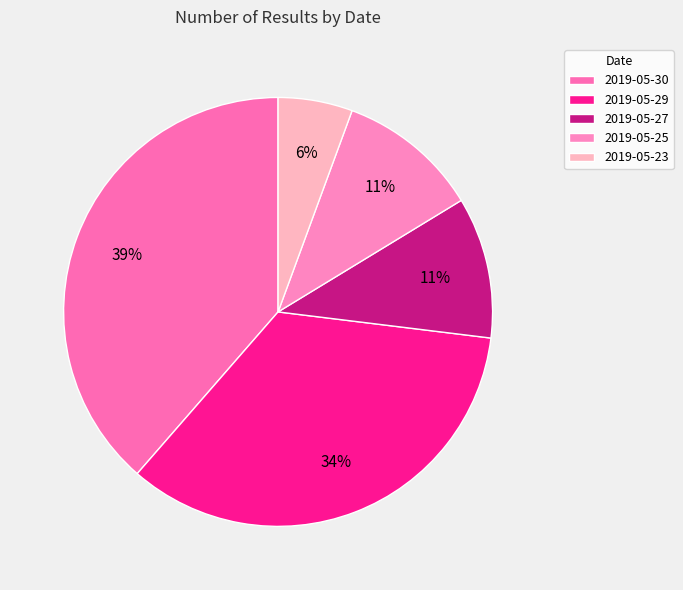

True or false: 2019-05-29 accounts for 28% of the total.

False